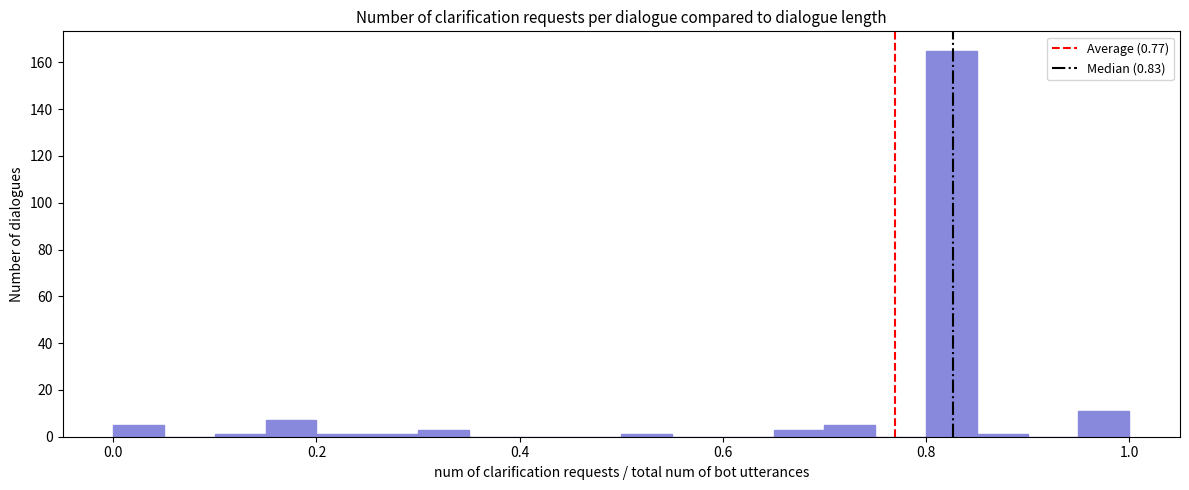

Around what value on the x-axis is the tallest bar? Give the approximate position of its centre, as read against the axis.

0.82